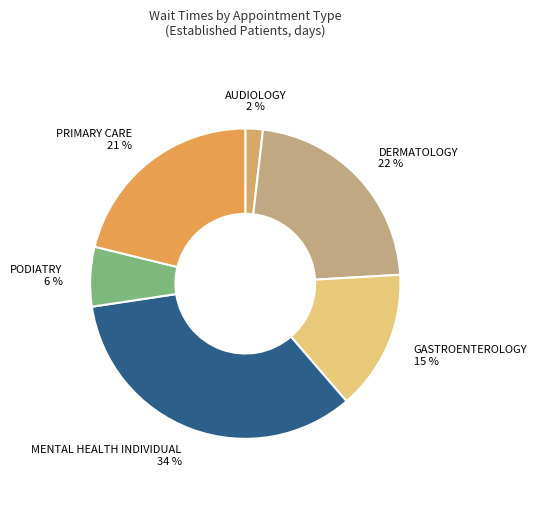

Is the sum of AUDIOLOGY 2 % and MENTAL HEALTH INDIVIDUAL 34 % greater than half?

No